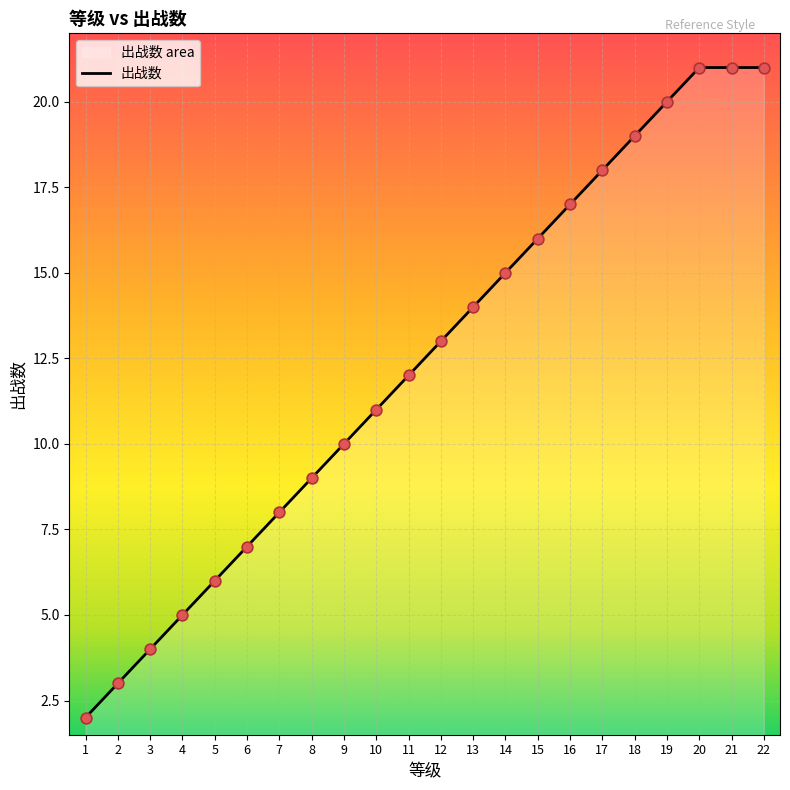

What is the change in value from 1 to 14?

+13